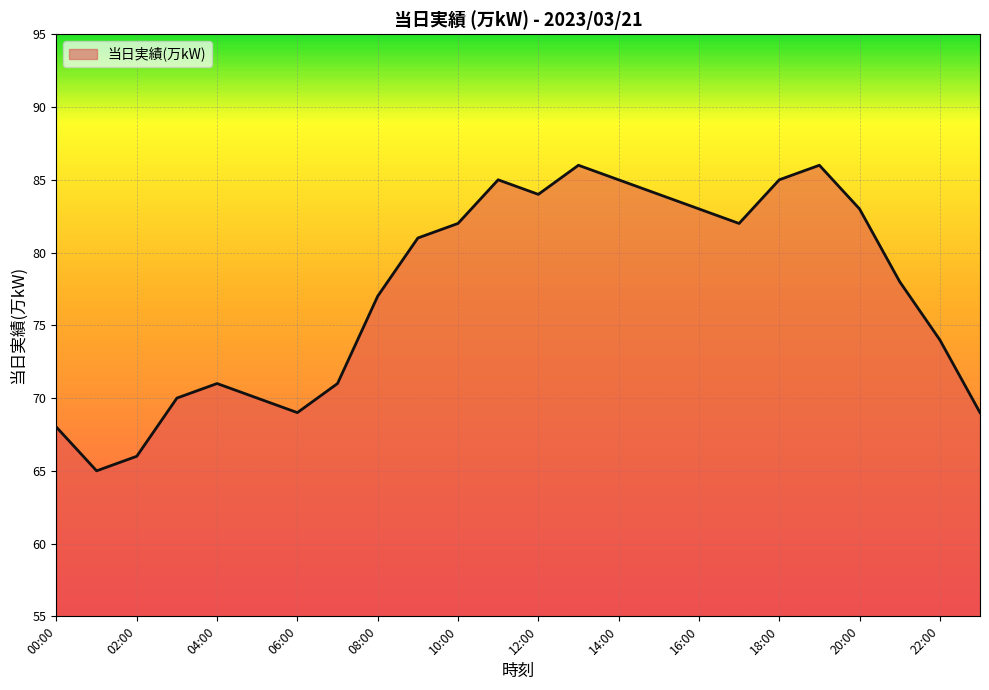

What is the difference between the maximum and minimum values?

21